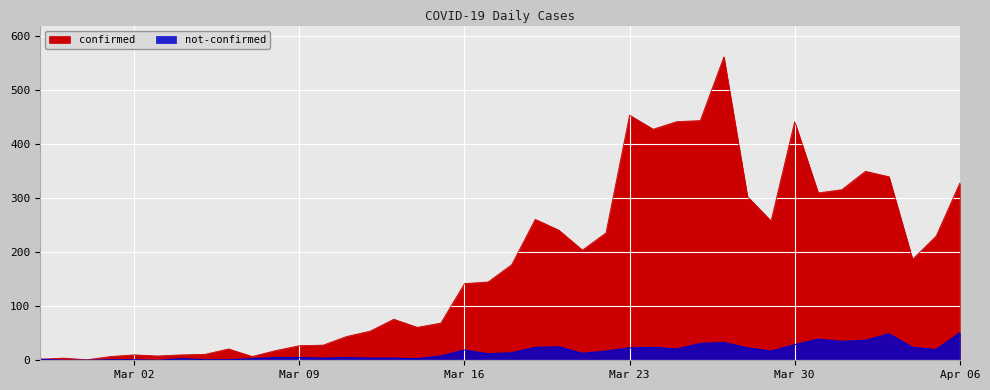

What is the label of the 31st point from the left?

2020-03-28